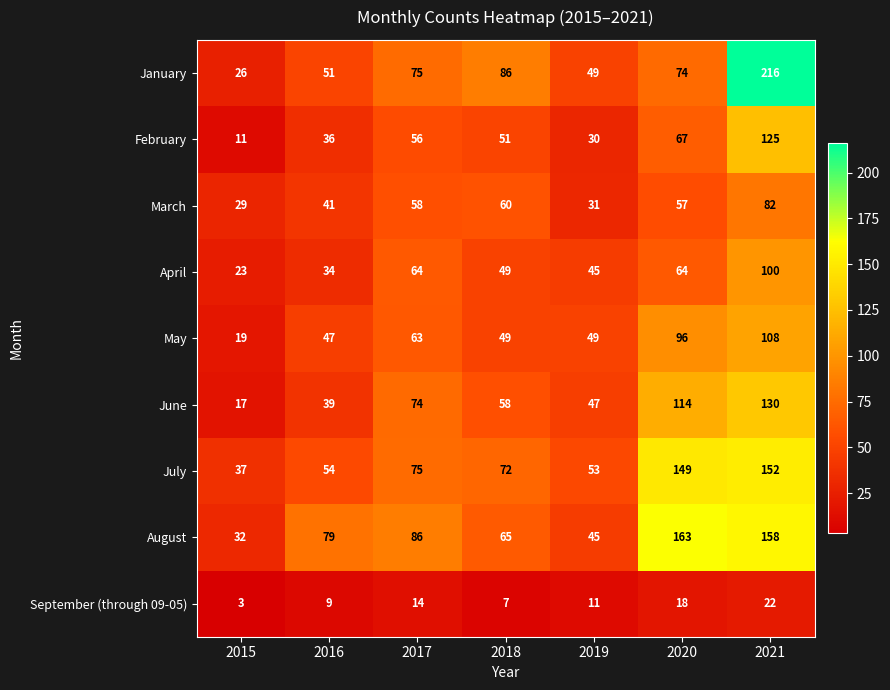

What is the average value of the February series?

54